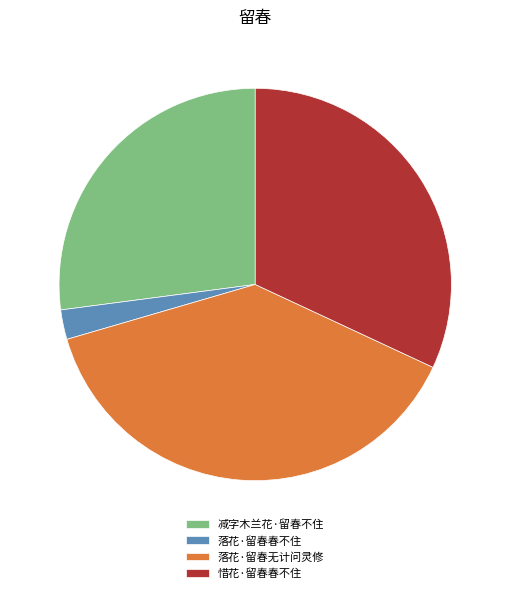

Is 惜花·留春春不住 the majority of the pie?

No